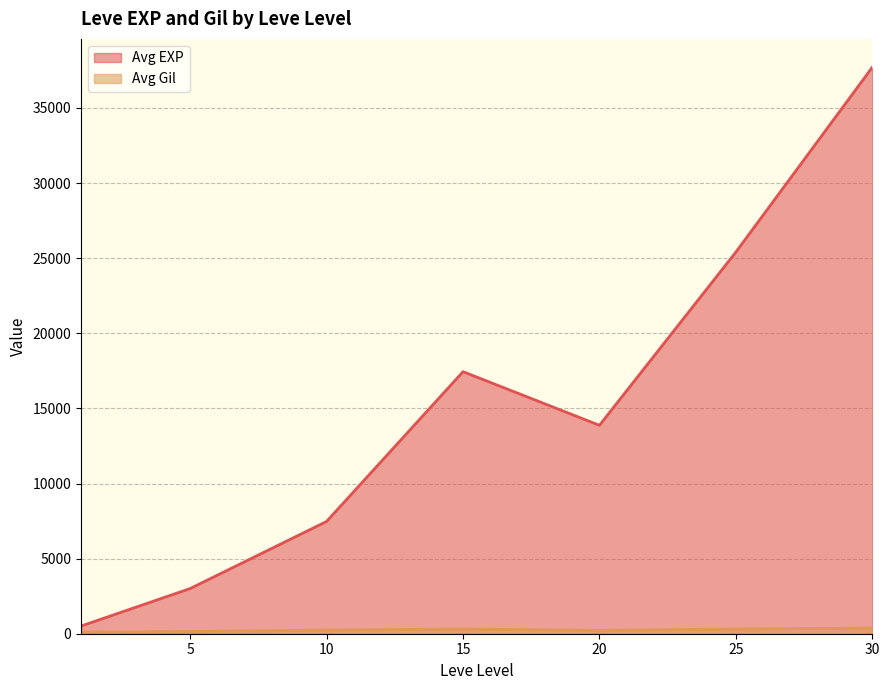

What are all the series names shown in the legend?

Avg EXP, Avg Gil